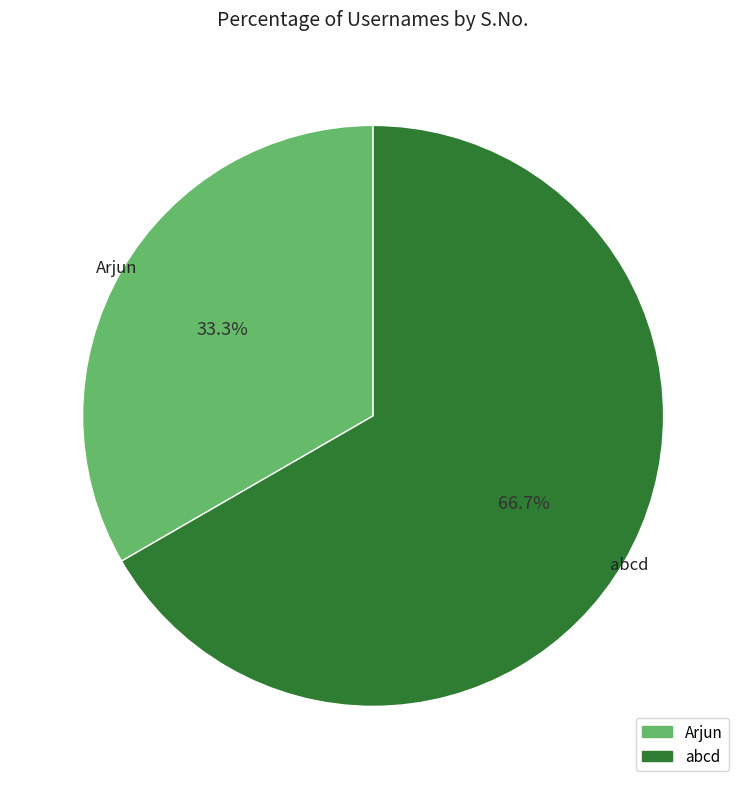

What is the largest slice in the pie chart?

abcd